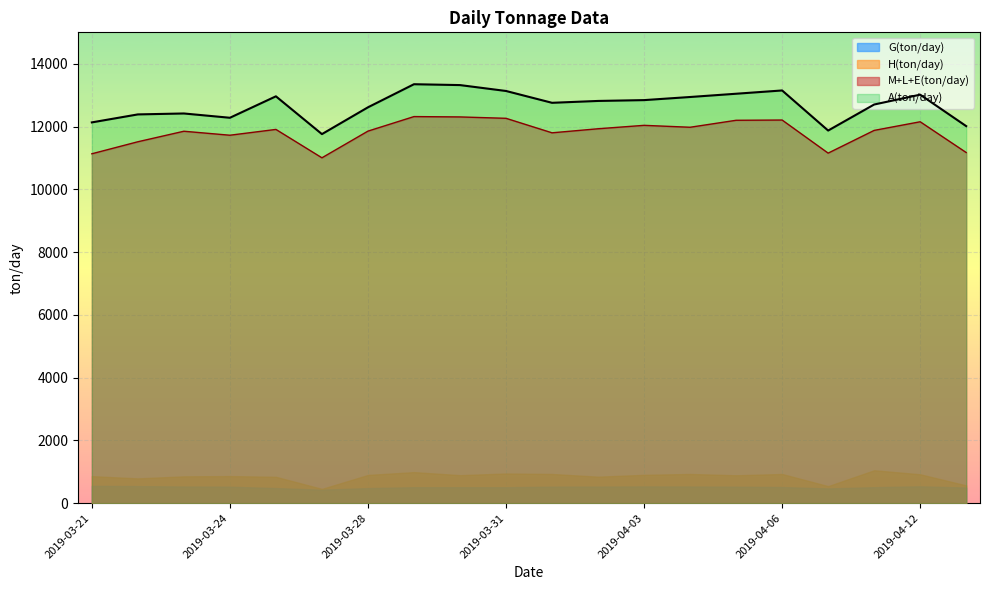

True or false: M+L+E(ton/day) has a value of 7946.0 at 2019-03-23.

False